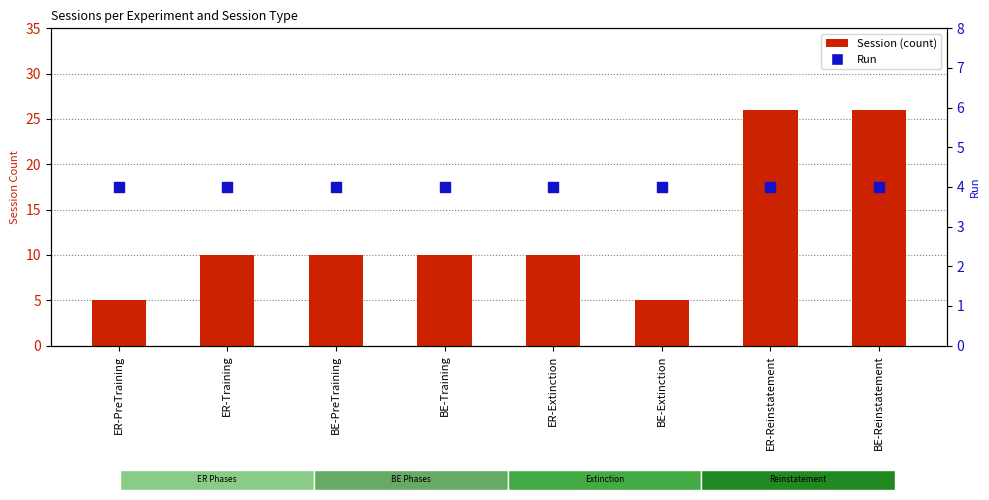

Which series has the largest Y range (max minus min)?

Session